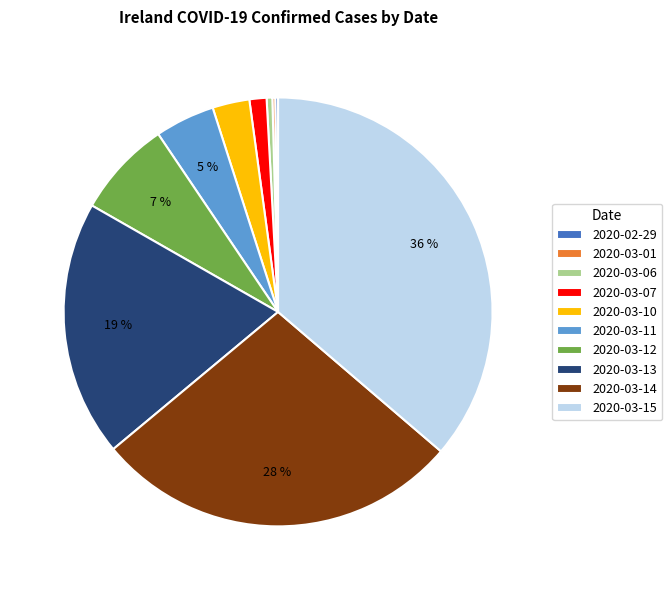

Is it true that 2020-03-14 is 28% of the pie?

True